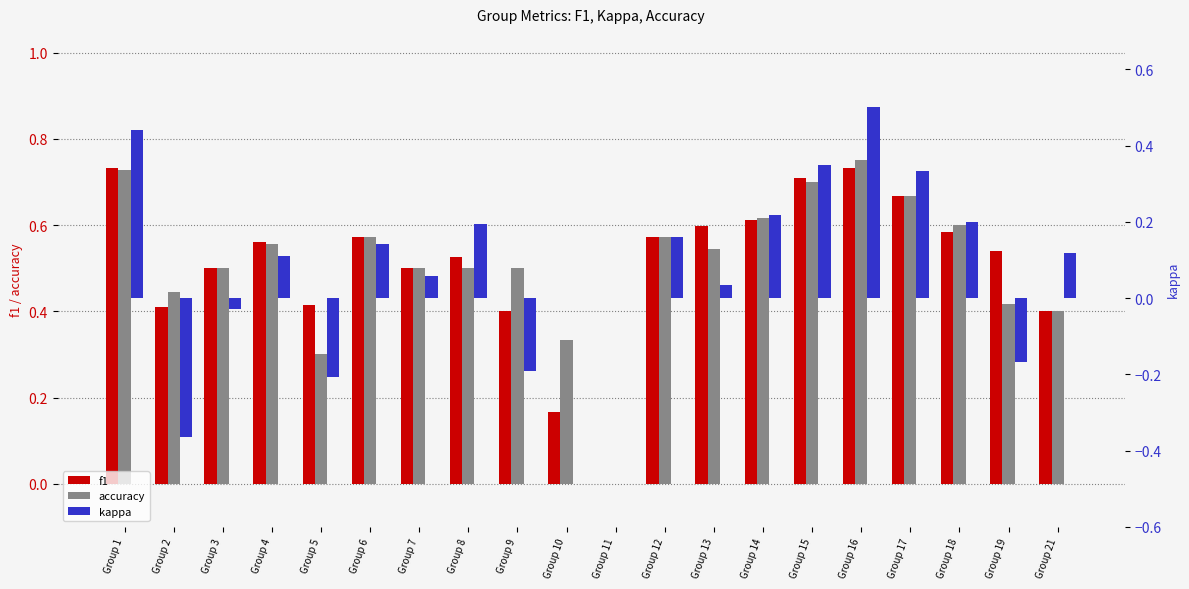

What is the difference between the second highest and second lowest values in the accuracy series?

0.4